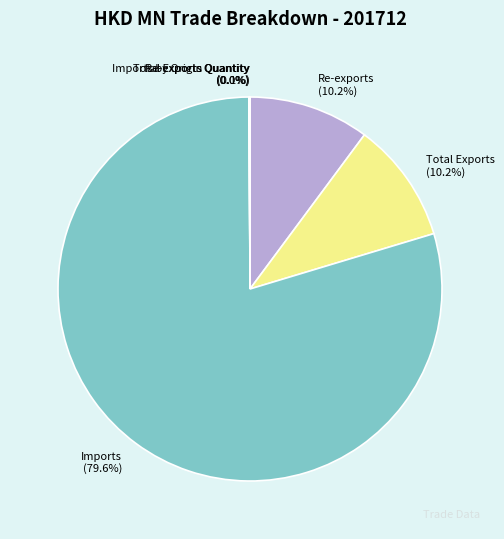

Which slice represents more than half of the pie?

Imports (79.6%)